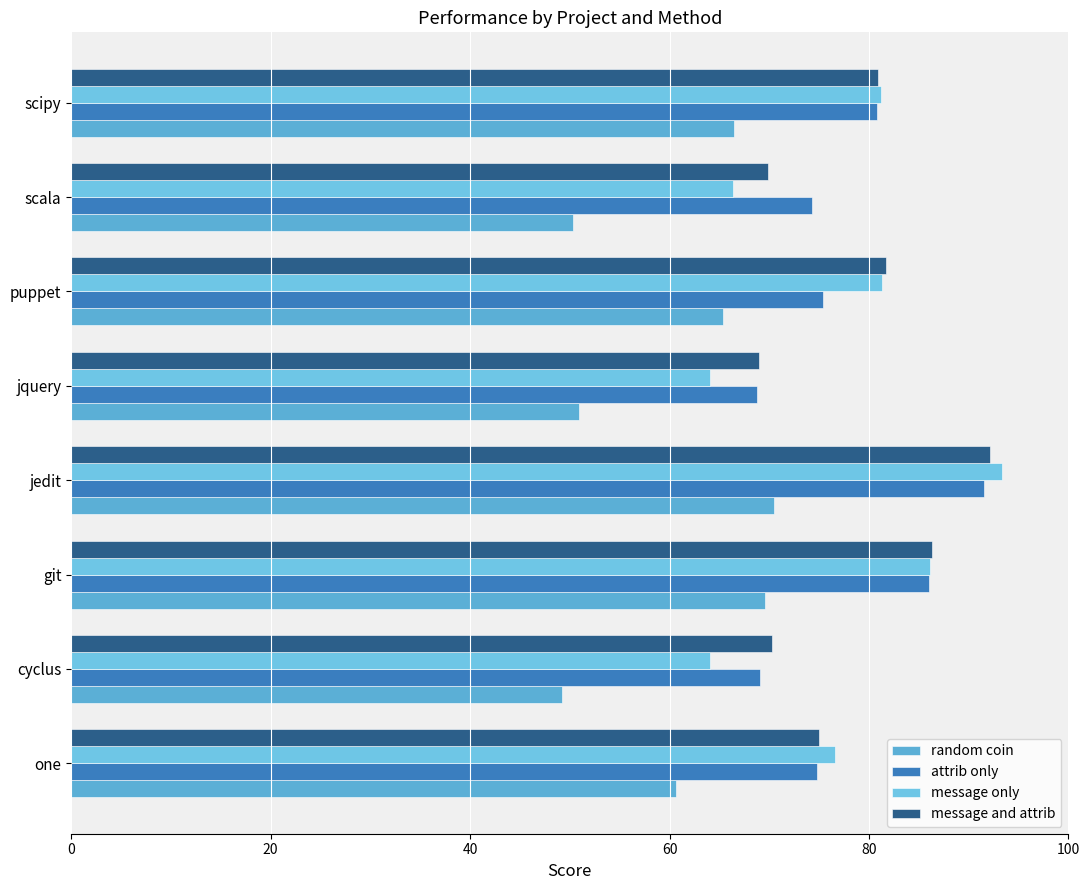

Reading left to right, list all the values displayed in this chart.

random coin: 60.7	49.2	69.6	70.5	50.9	65.4	50.3	66.5
attrib only: 74.8	69.0	86.0	91.5	68.8	75.4	74.3	80.8
message only: 76.6	64.1	86.1	93.3	64.1	81.3	66.4	81.2
message and attrib: 75.0	70.3	86.3	92.1	69.0	81.7	69.9	80.9